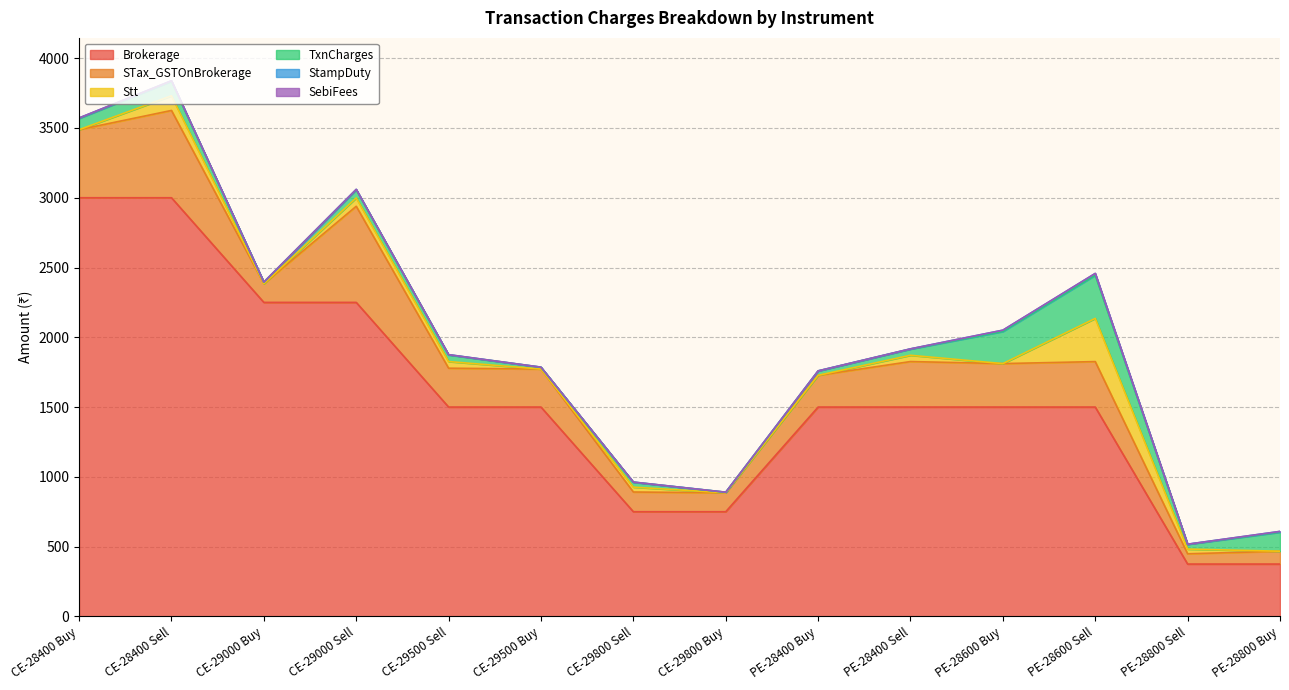

At which category is the sum across all series the highest?

CE-28400 Sell